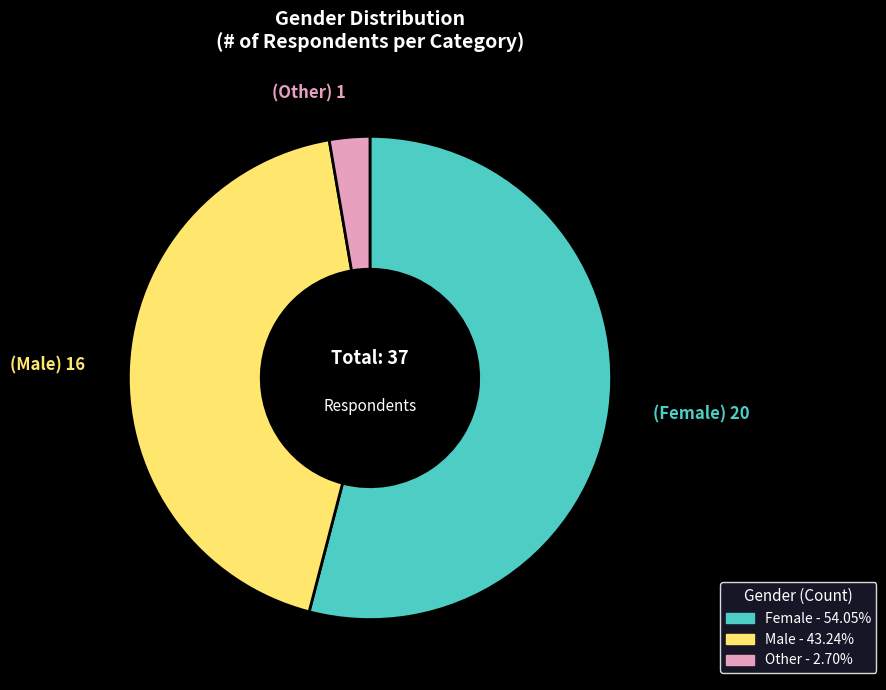

What is the smallest slice in the pie chart?

Other